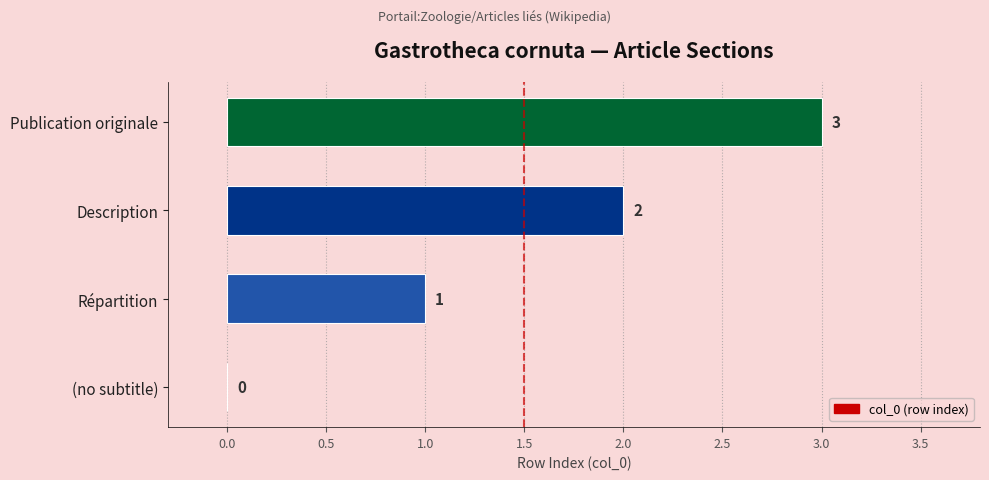

What is the sum of all values?

6